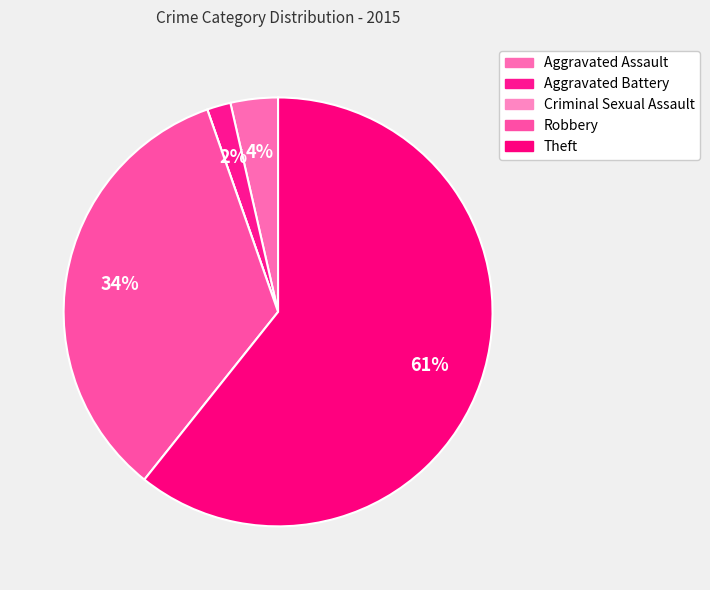

What percentage is the Aggravated Assault slice, to the nearest percent?

4%